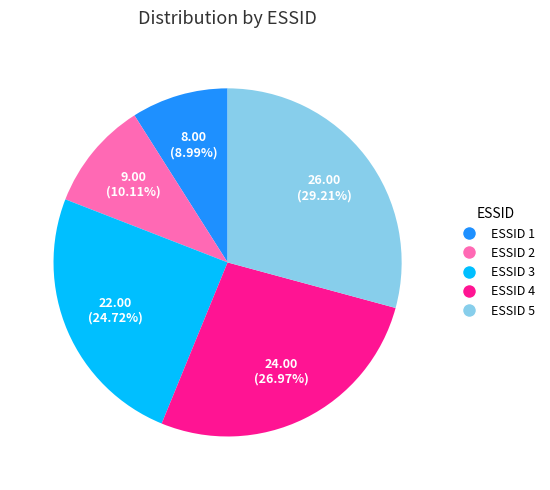

Count the number of slices in the pie.

5